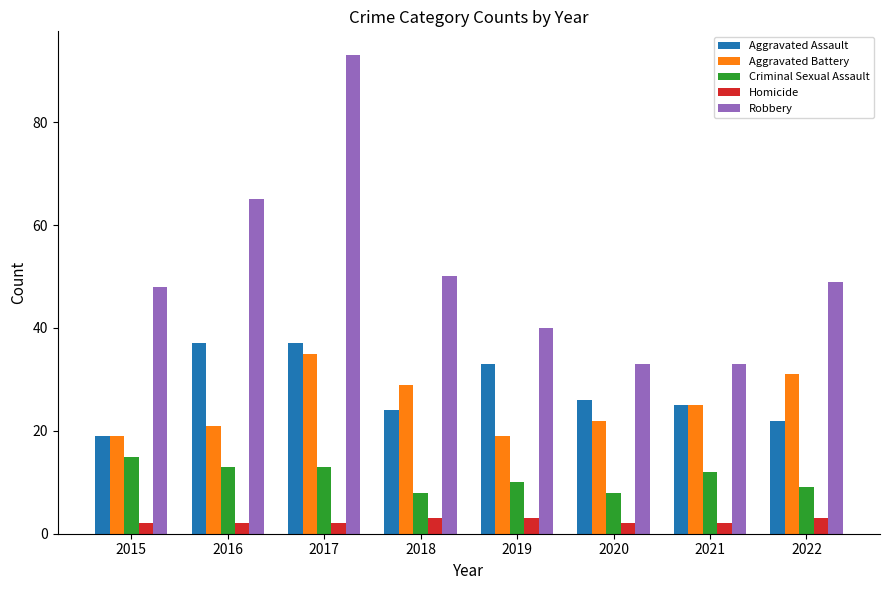

Reading left to right, transcribe all the data shown in this chart.

Aggravated Assault: 2015=19	2016=37	2017=37	2018=24	2019=33	2020=26	2021=25	2022=22
Aggravated Battery: 2015=19	2016=21	2017=35	2018=29	2019=19	2020=22	2021=25	2022=31
Criminal Sexual Assault: 2015=15	2016=13	2017=13	2018=8	2019=10	2020=8	2021=12	2022=9
Homicide: 2015=2	2016=2	2017=2	2018=3	2019=3	2020=2	2021=2	2022=3
Robbery: 2015=48	2016=65	2017=93	2018=50	2019=40	2020=33	2021=33	2022=49